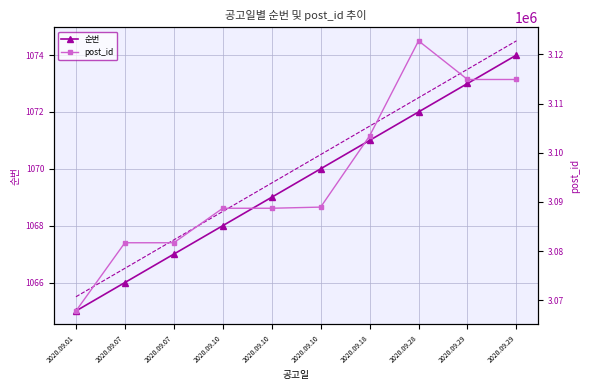

True or false: 순번 (trend+) and 순번 intersect in this chart.

False